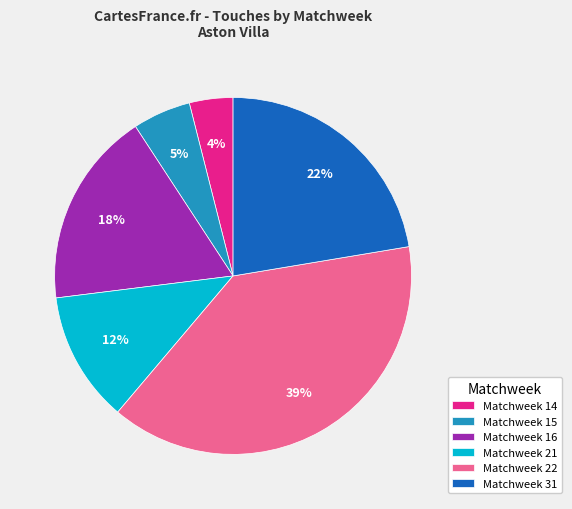

The Matchweek 16 slice represents 18% of the pie. True or false?

True